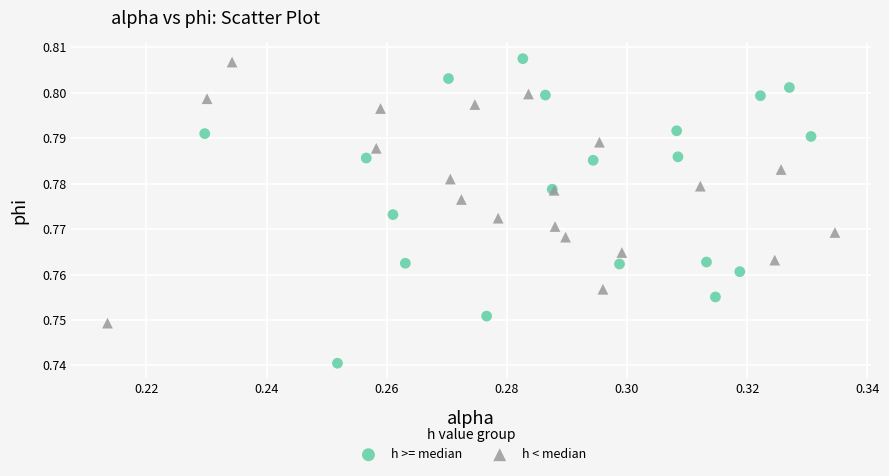

Which series reaches the minimum Y coordinate?

h >= median